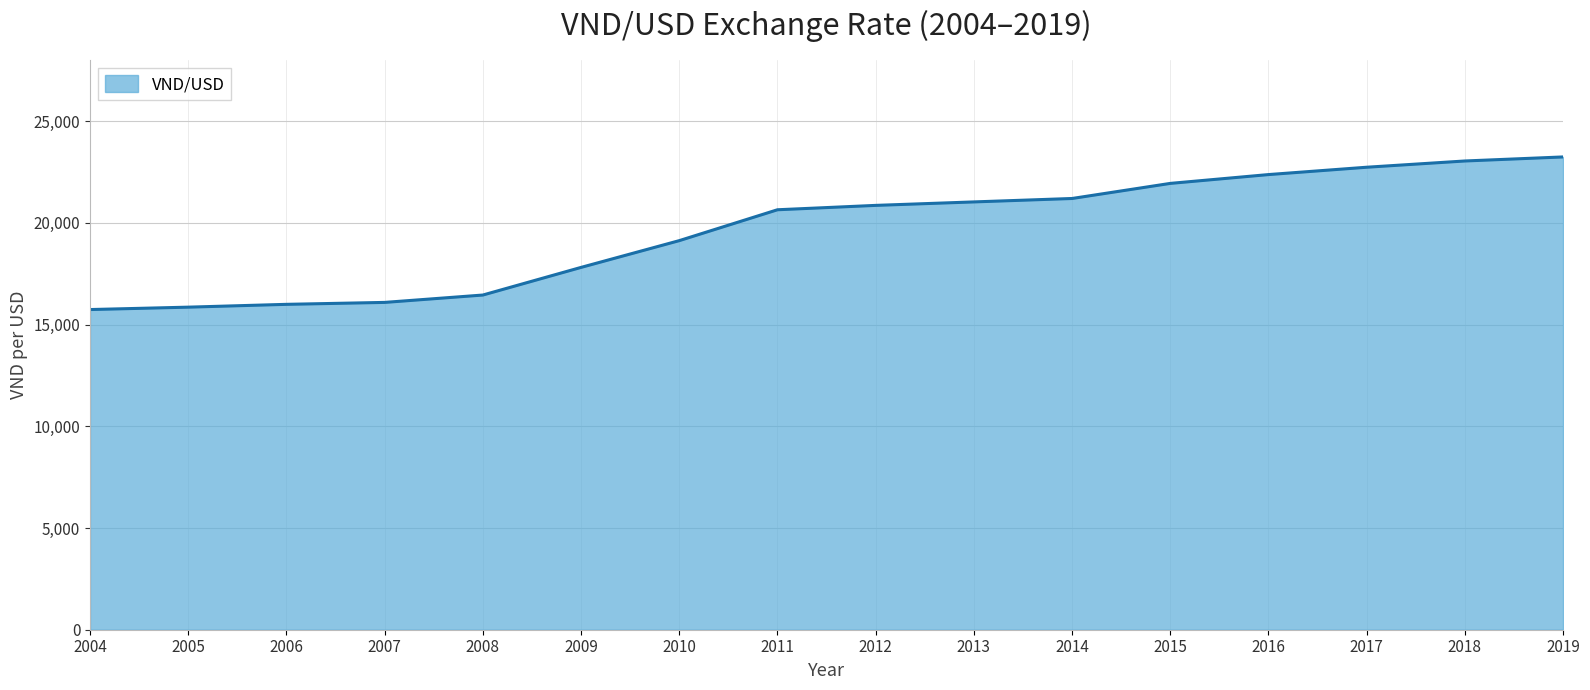

Where is the data nearest to the value 19485?

2010